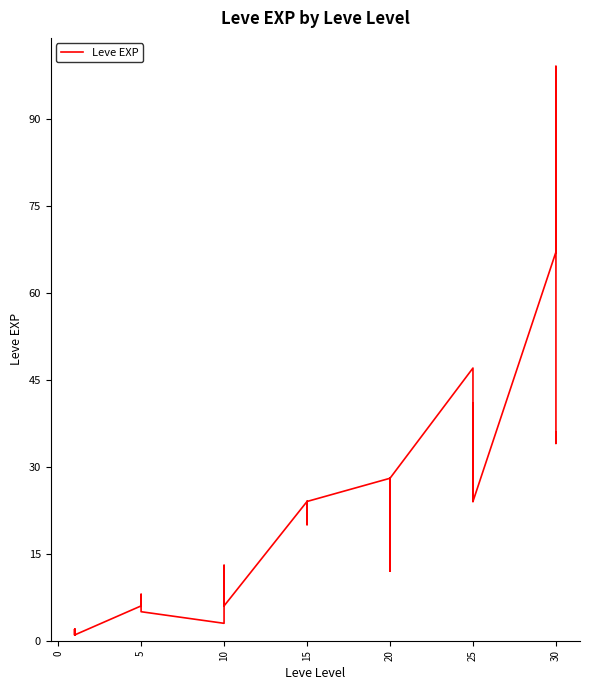

What is the difference between the second highest and second lowest values?

66